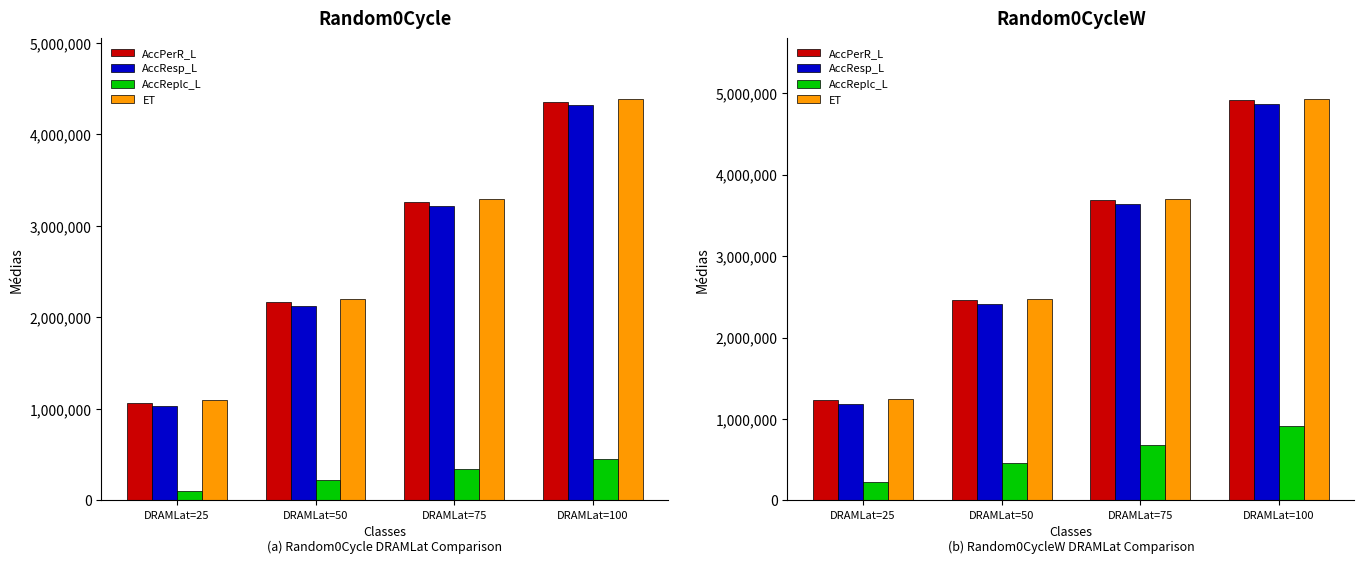

What are all the series names shown in the legend?

AccPerR_L, AccResp_L, AccReplc_L, ET